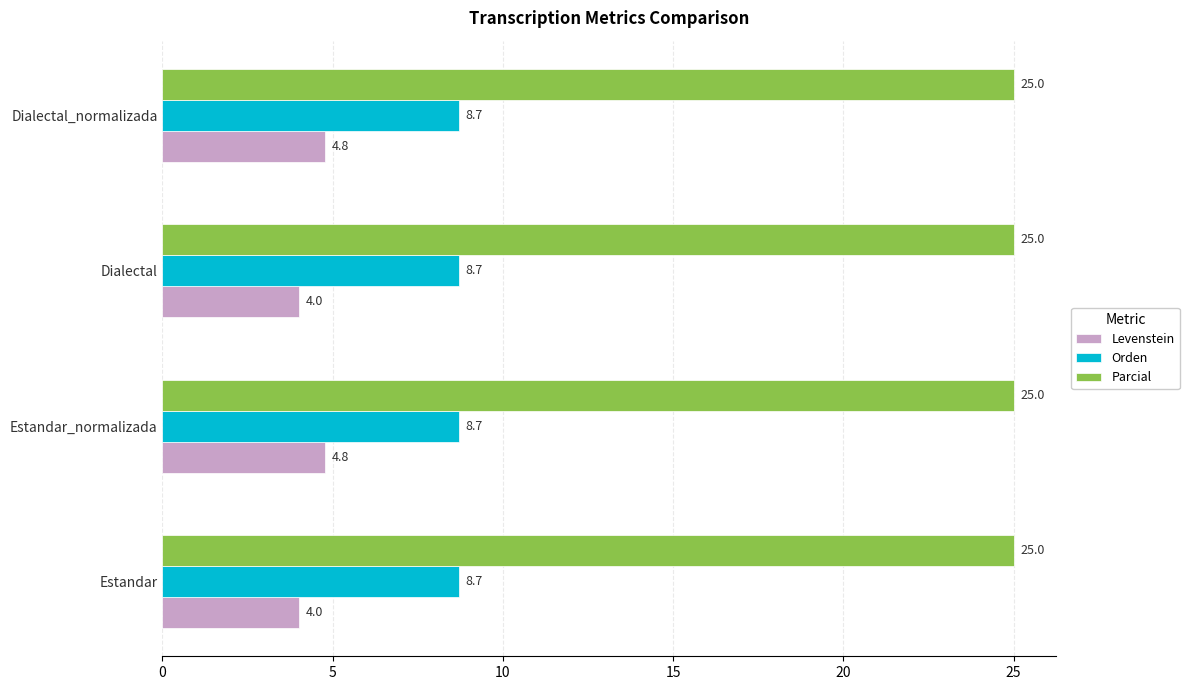

Which series has the widest spread of values?

Levenstein